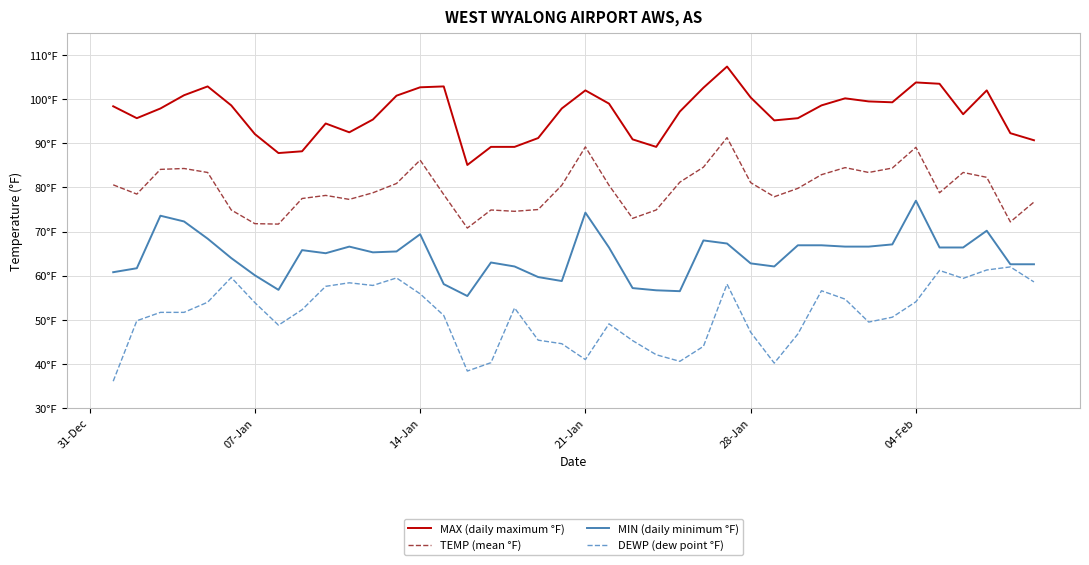

True or false: TEMP (mean °F) and MIN (daily minimum °F) intersect in this chart.

False